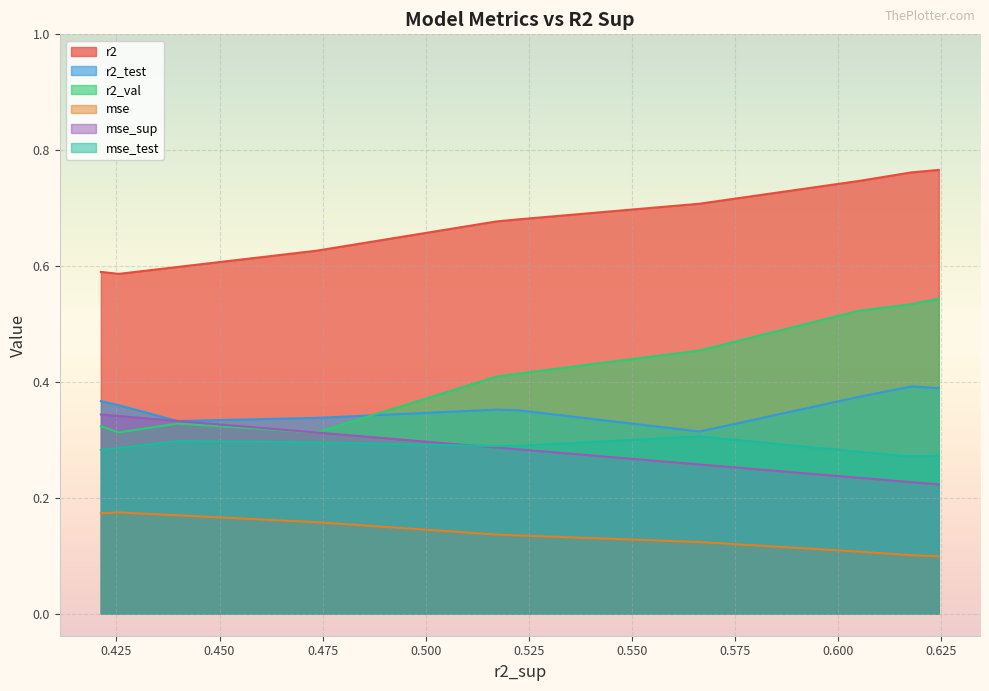

What are all the series names shown in the legend?

r2, r2_test, r2_val, mse, mse_sup, mse_test